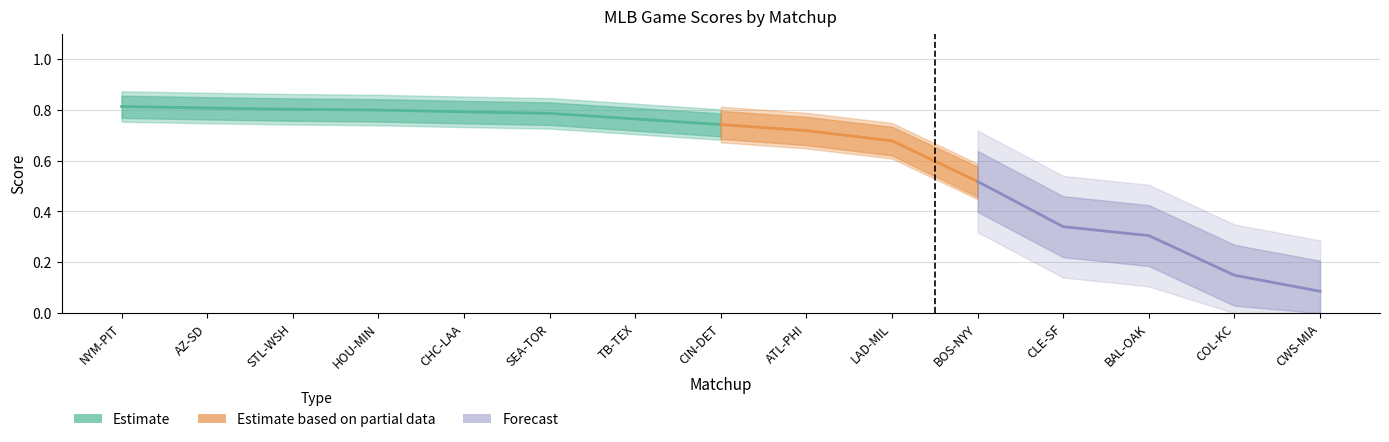

What is the sum of all values?

9.1